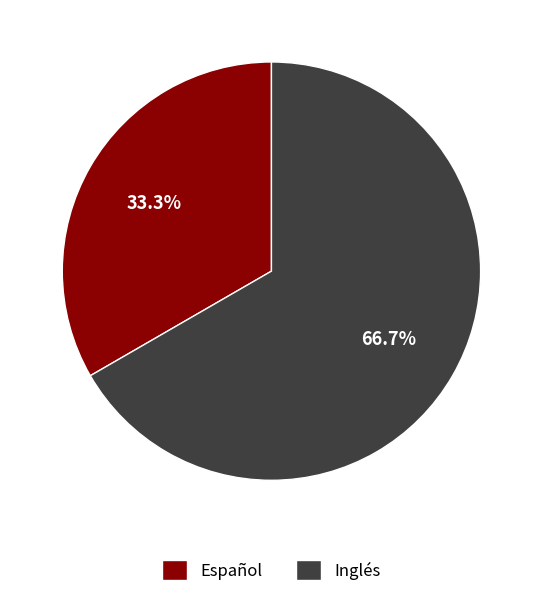

Does Español represent more than half of the total?

No